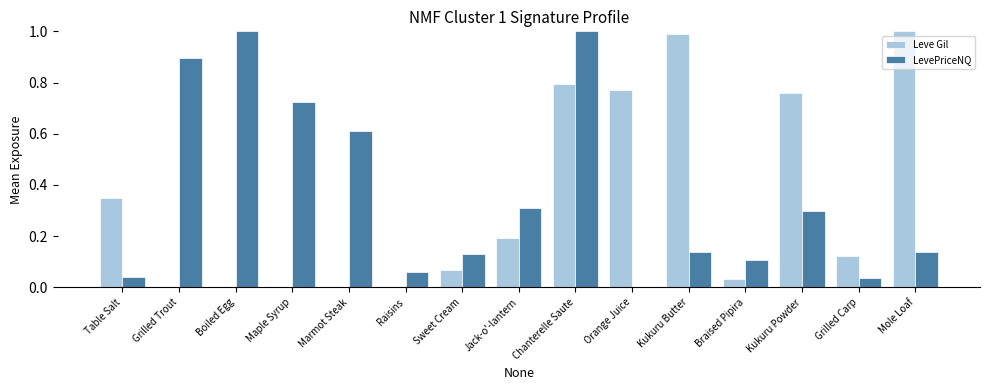

Between Boiled Egg and Marmot Steak, which series saw the biggest shift?

LevePriceNQ